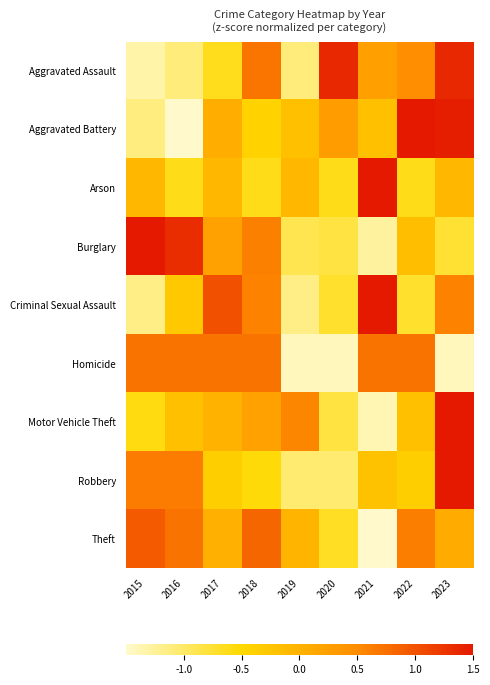

What is the spread (max minus min) of values at 2020?

2.8